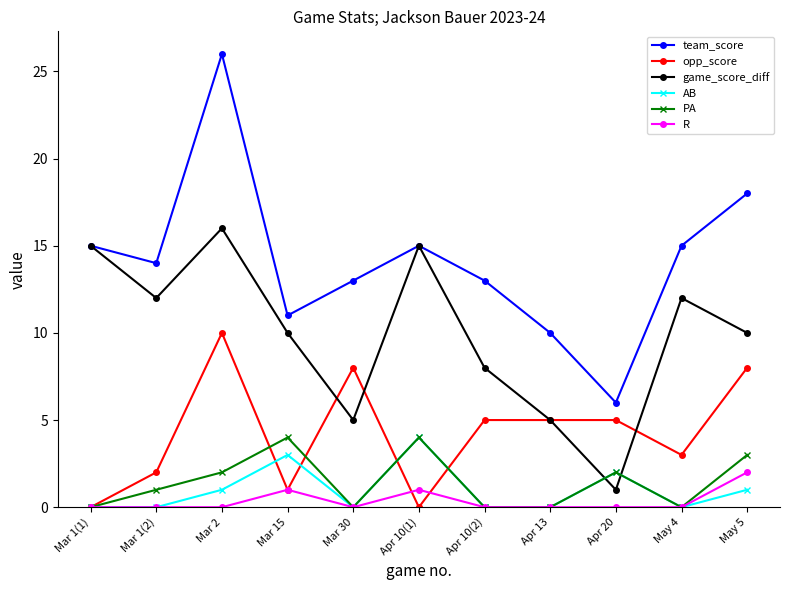

At which label does team_score first exceed 14?

Mar 1(1)